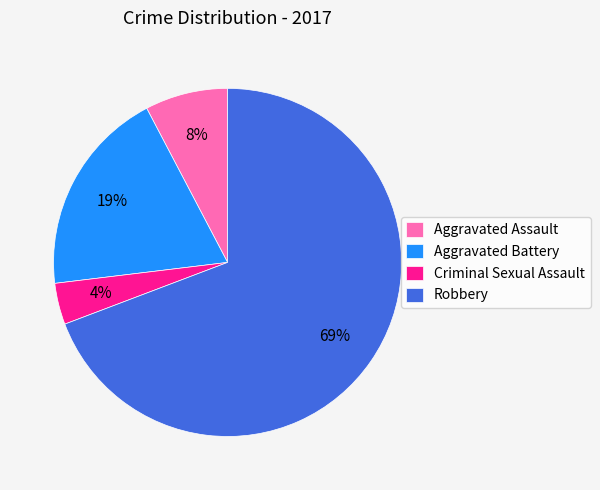

Is the sum of Aggravated Battery and Criminal Sexual Assault greater than half?

No